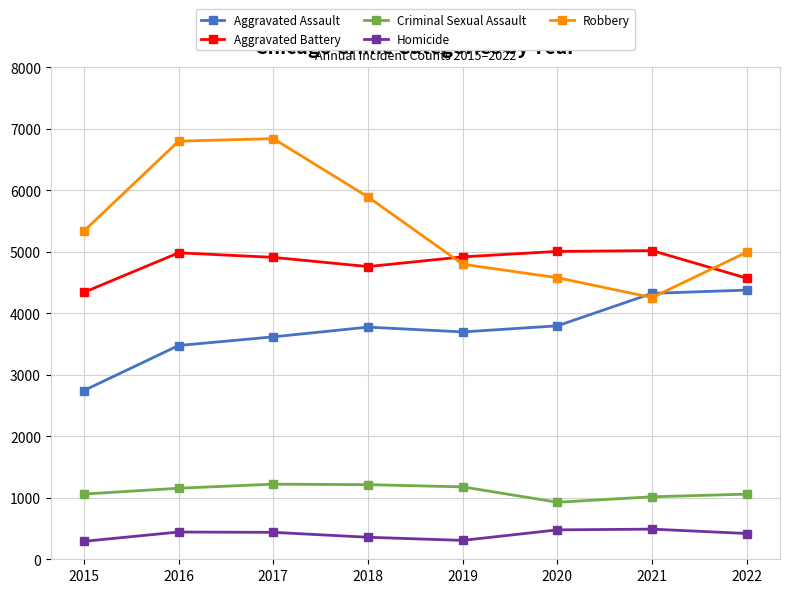

At 2020, list the series in order from smallest to largest.

Homicide, Criminal Sexual Assault, Aggravated Assault, Robbery, Aggravated Battery